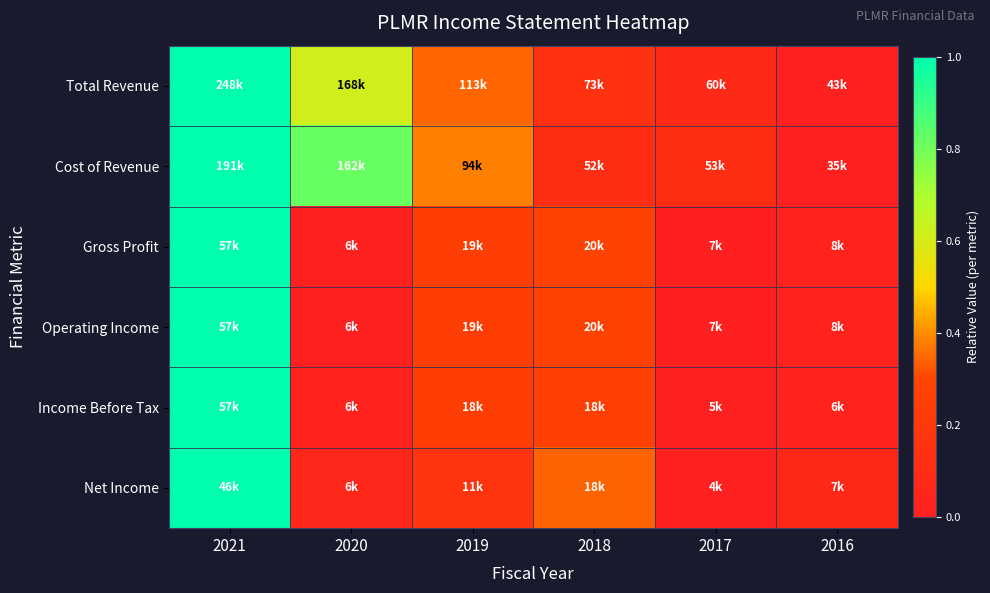

Count the number of categories in the chart.

6